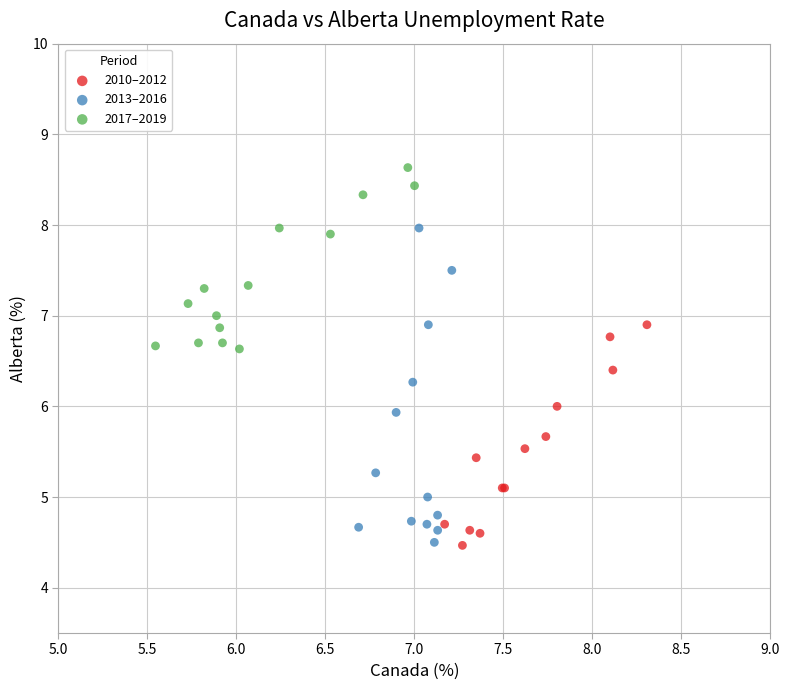

Which series reaches the maximum Y coordinate?

2017–2019